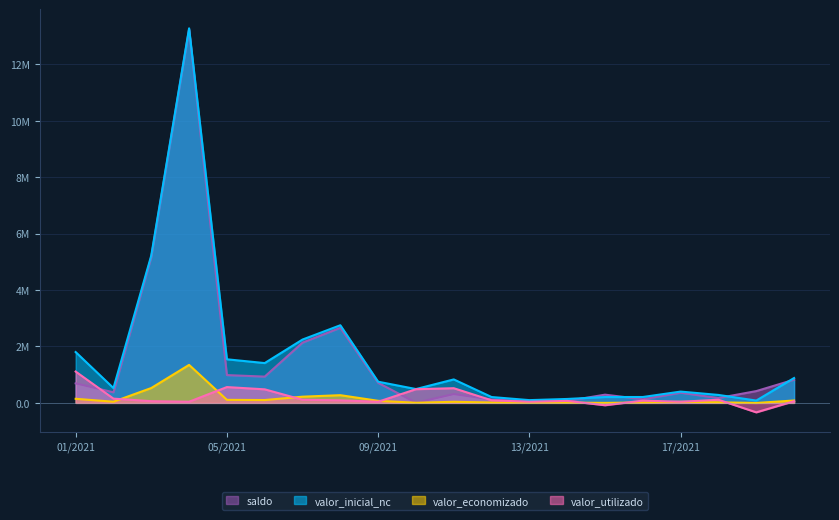

Which label corresponds to the largest value in the chart?

04/2021